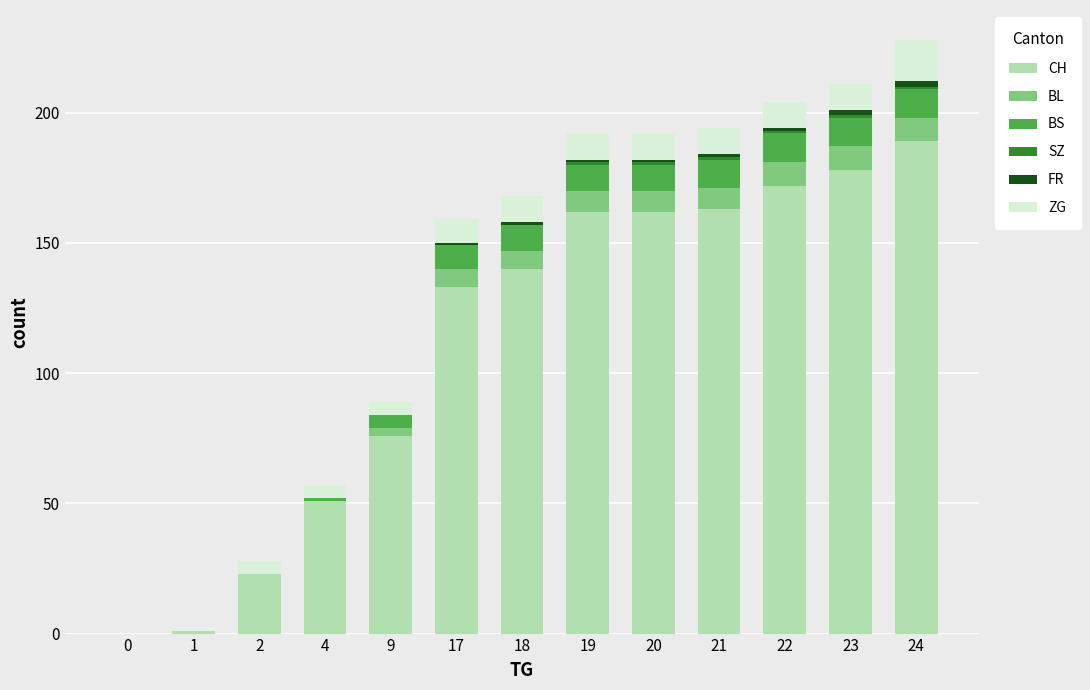

The CH series shows 256 at 23. True or false?

False